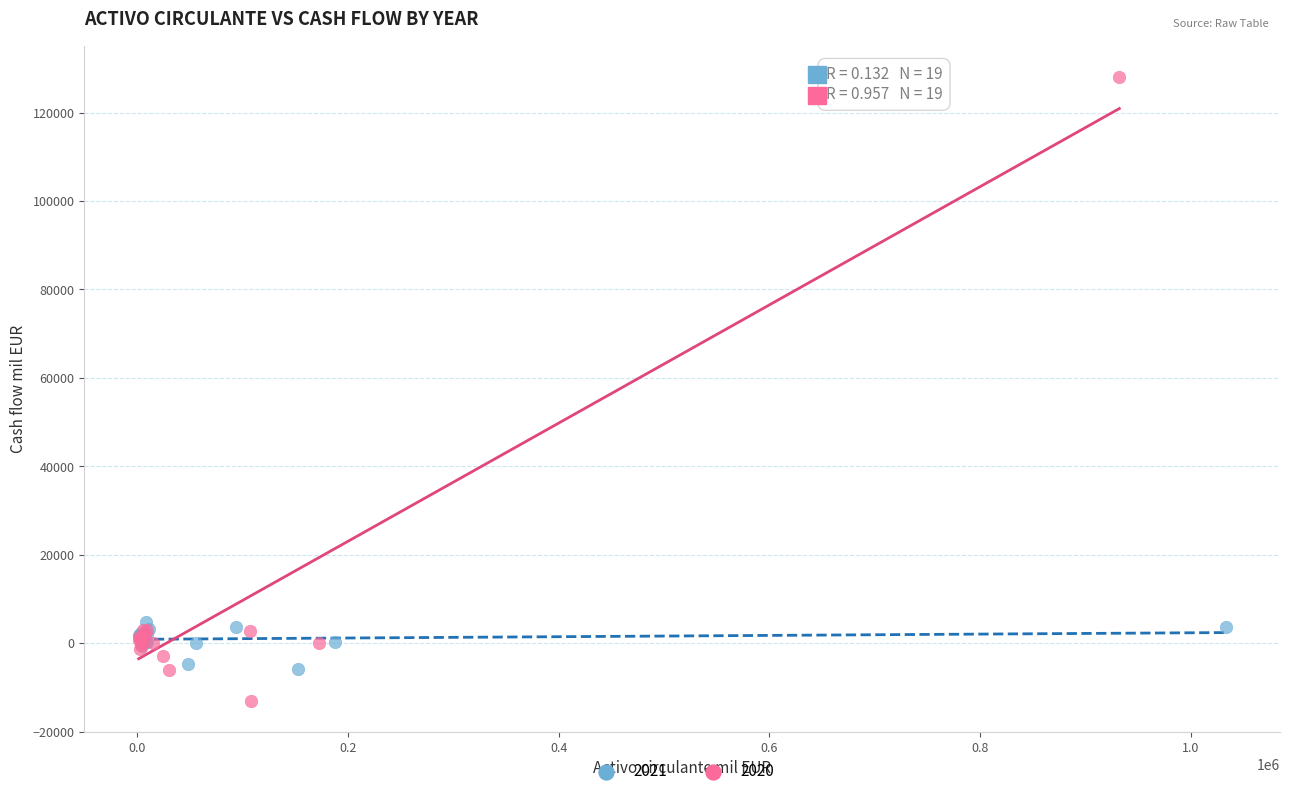

Which series contains the lowest Y value?

2020